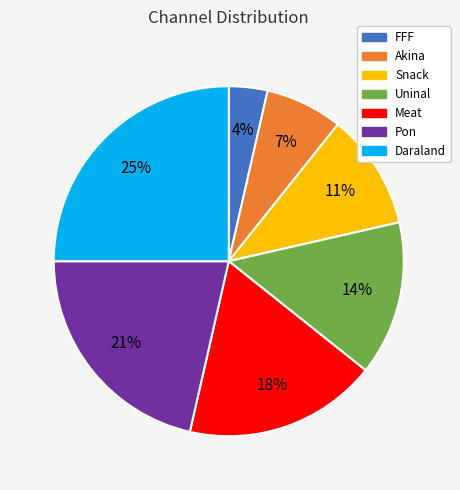

Which has a higher value, Uninal or Pon?

Pon